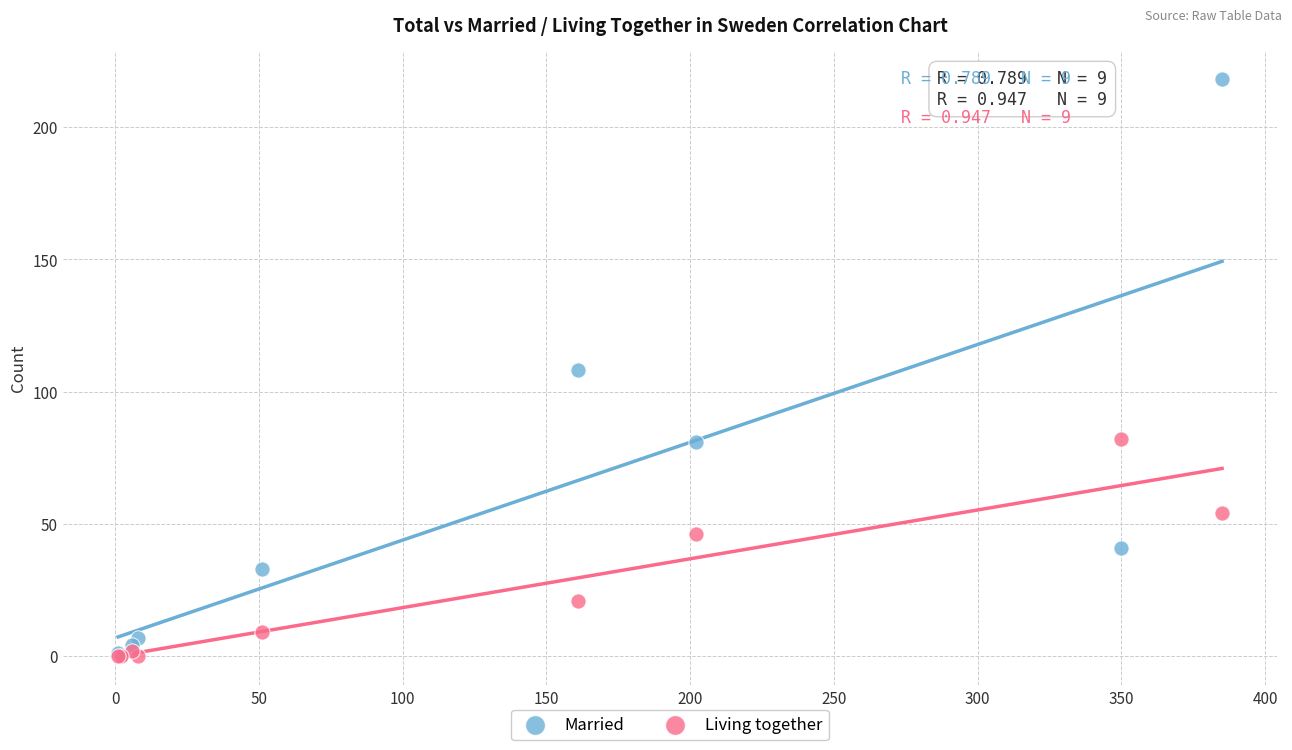

What are all the series names shown in the legend?

Married, Living together